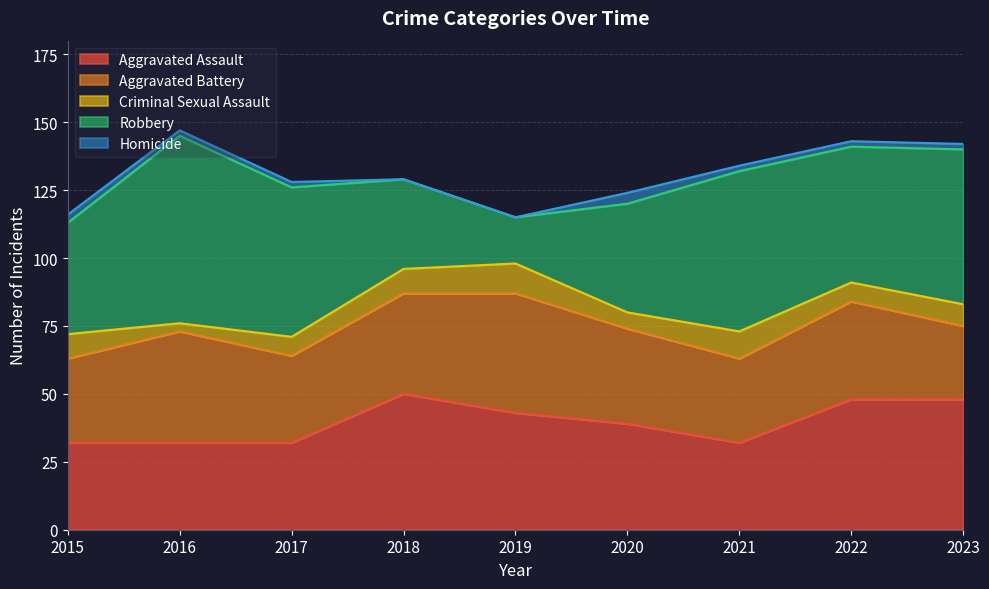

Reading right to left, list all the values displayed in this chart.

Aggravated Assault: 2023=48	2022=48	2021=32	2020=39	2019=43	2018=50	2017=32	2016=32	2015=32
Aggravated Battery: 2023=27	2022=36	2021=31	2020=35	2019=44	2018=37	2017=32	2016=41	2015=31
Criminal Sexual Assault: 2023=8	2022=7	2021=10	2020=6	2019=11	2018=9	2017=7	2016=3	2015=9
Robbery: 2023=57	2022=50	2021=59	2020=40	2019=17	2018=33	2017=55	2016=69	2015=41
Homicide: 2023=2	2022=2	2021=2	2020=4	2019=0	2018=0	2017=2	2016=2	2015=3